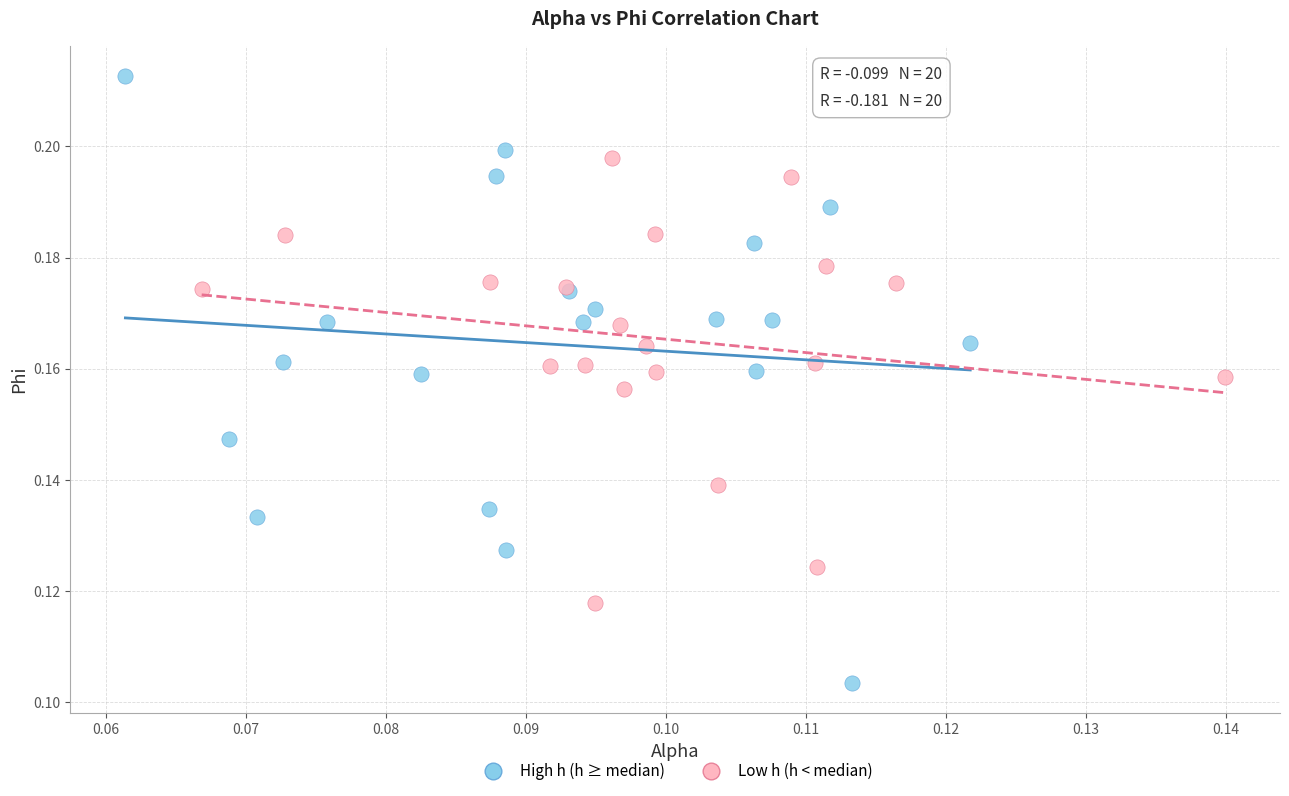

What are all the series names shown in the legend?

High h (h ≥ median), Low h (h < median)